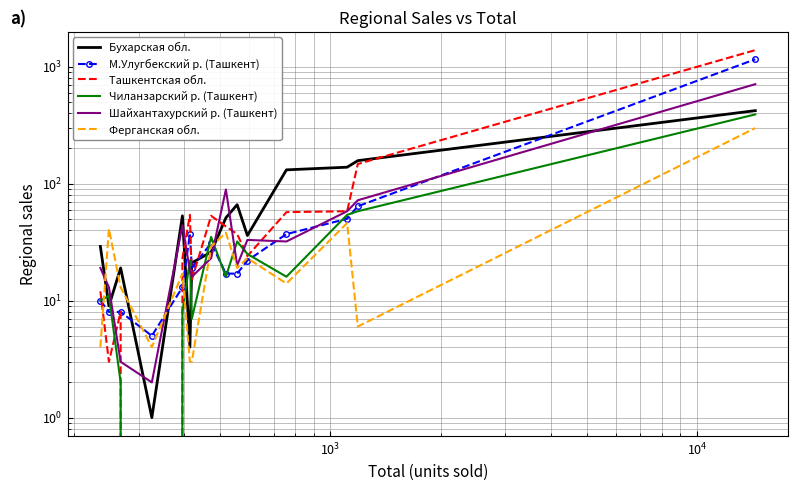

Reading left to right, transcribe all the data shown in this chart.

Бухарская обл.: 29	9	19	1	53	4	21	26	51	66	36	131	138	157	420
М.Улугбекский р. (Ташкент): 10	8	8	5	13	37	19	31	17	17	22	37	50	64	1154
Ташкентская обл.: 12	3	8	0	23	54	15	53	43	37	24	57	58	147	1382
Чиланзарский р. (Ташкент): 10	11	2	0	8	22	7	35	16	32	25	16	54	58	390
Шайхантахурский р. (Ташкент): 19	13	3	2	44	18	16	23	89	20	33	32	58	72	707
Ферганская обл.: 4	41	13	4	17	3	3	29	38	19	23	14	46	6	298